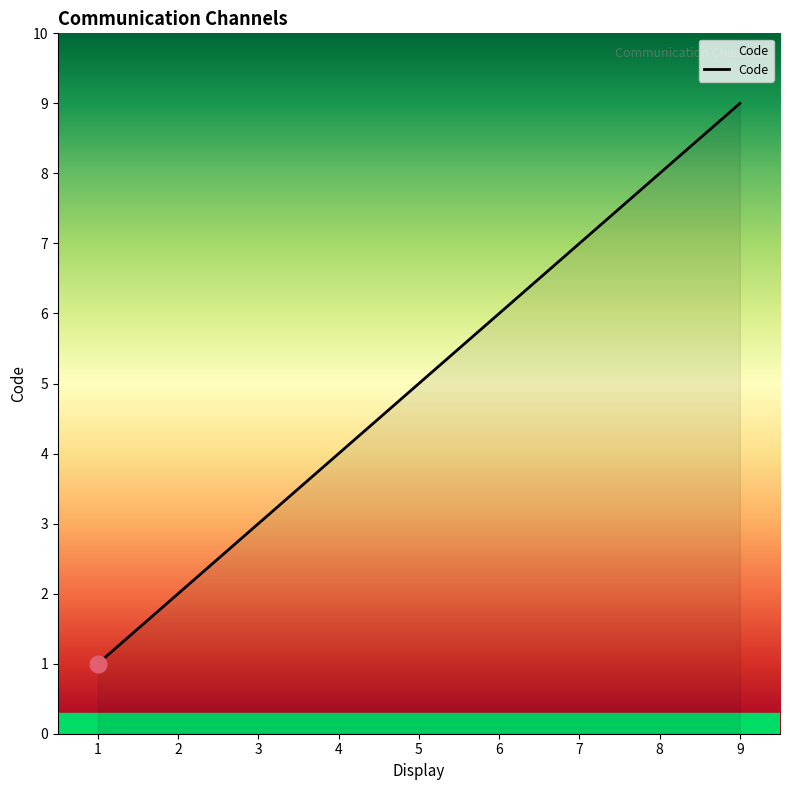

True or false: there are more than 1 points higher than both neighbors.

False